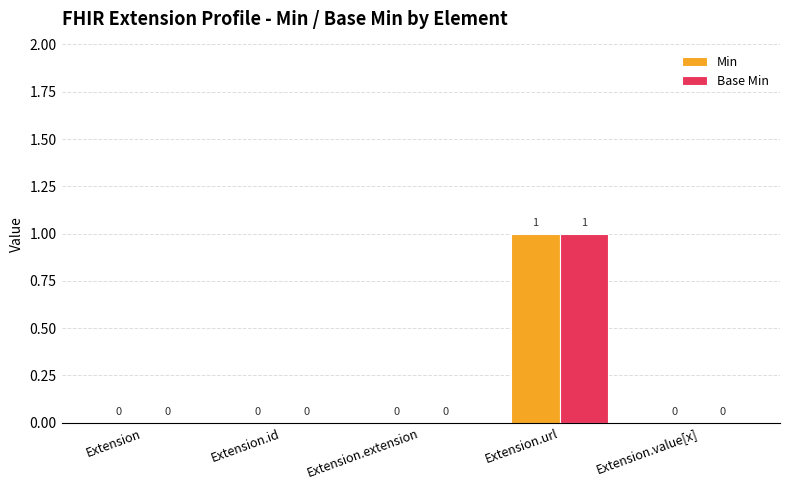

True or false: Min has a value of 0 at Extension.id.

True